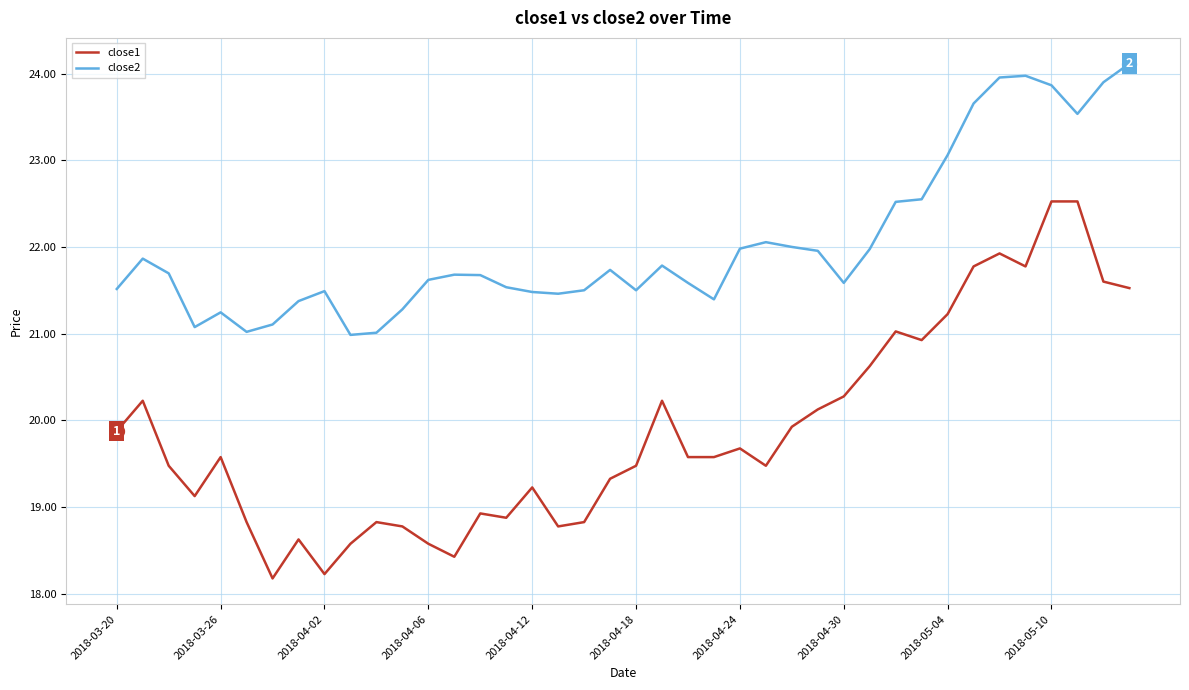

What is the average value of the close2 series?

22.0